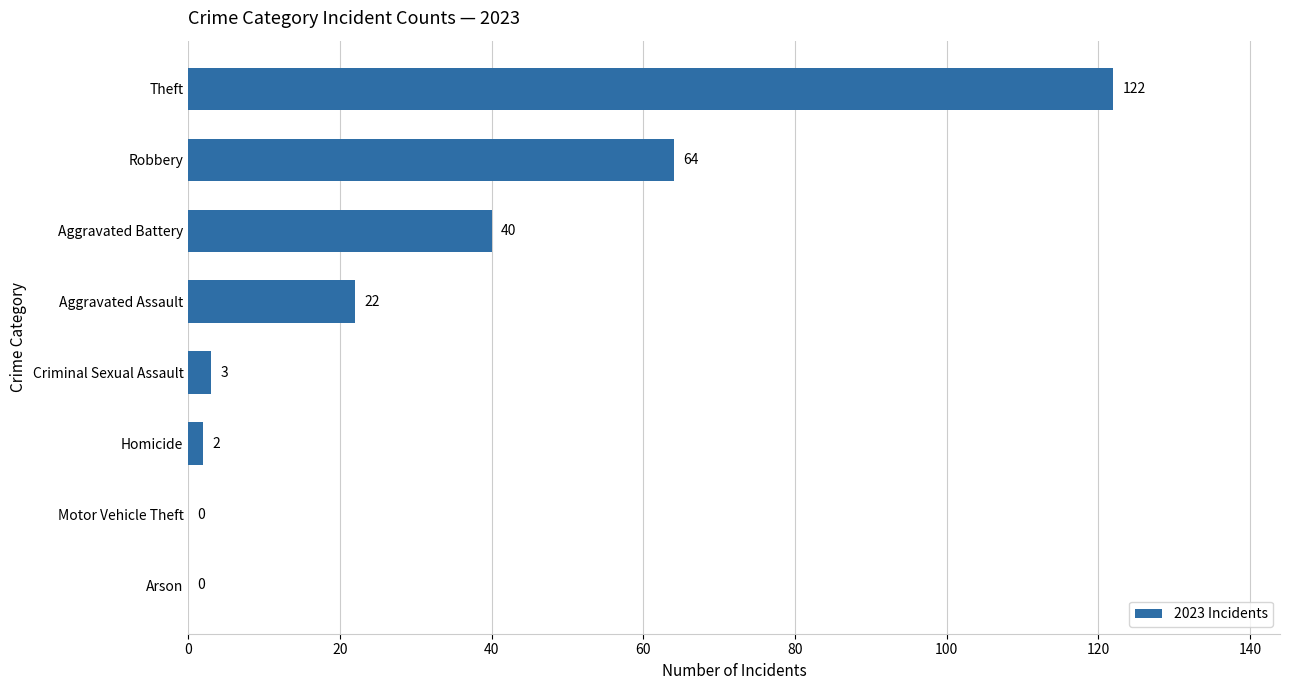

Reading bottom to top, list all the values displayed in this chart.

Arson=0	Motor Vehicle Theft=0	Homicide=2	Criminal Sexual Assault=3	Aggravated Assault=22	Aggravated Battery=40	Robbery=64	Theft=122